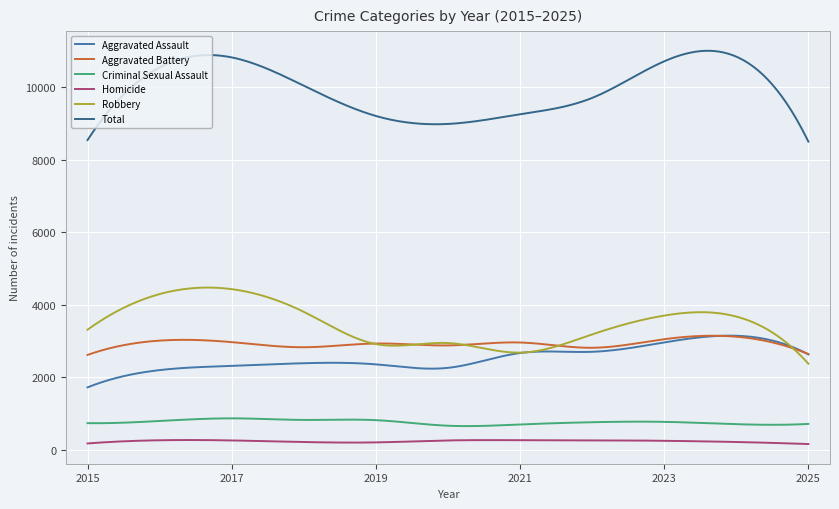

Which series has the largest total across all categories?

Total